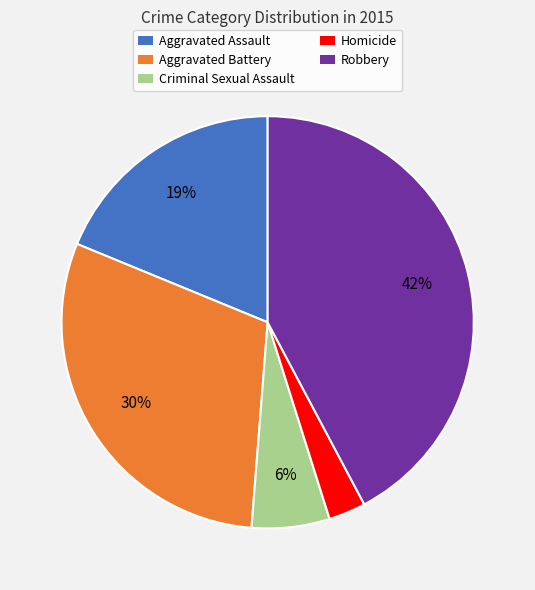

Combined, do Robbery and Homicide account for over 50%?

No